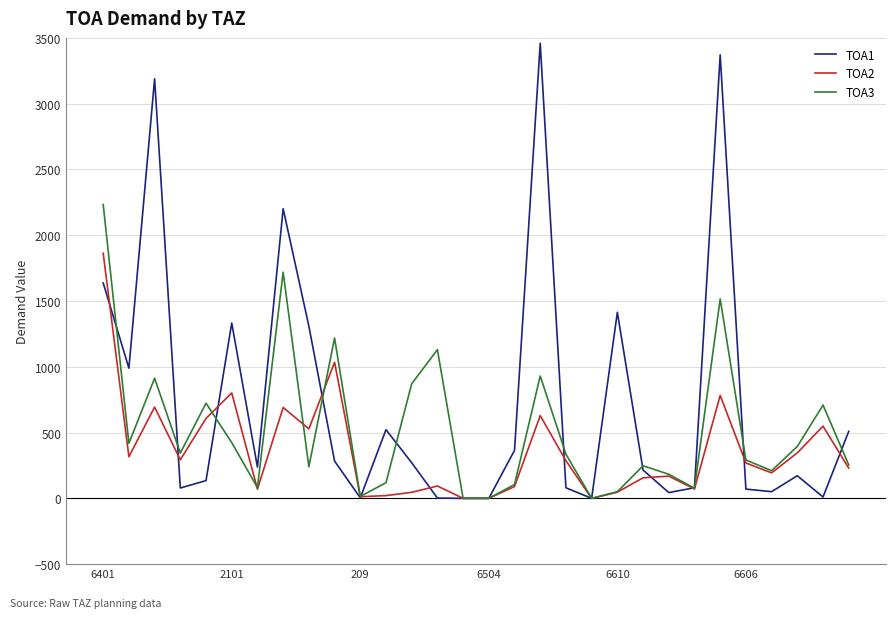

Which series has the widest spread of values?

TOA1